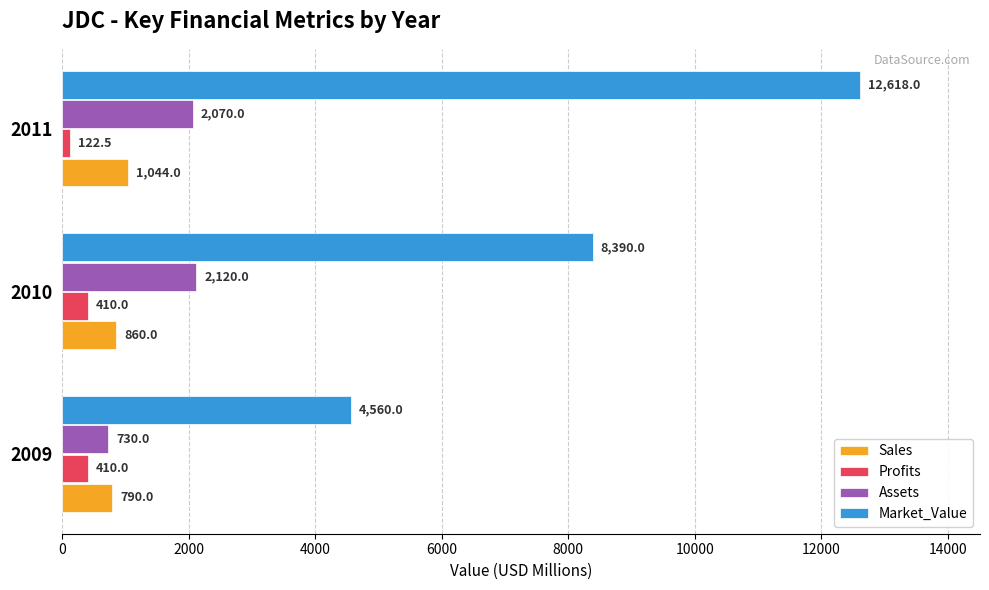

The value of Assets at 2011 is 3050.5. True or false?

False